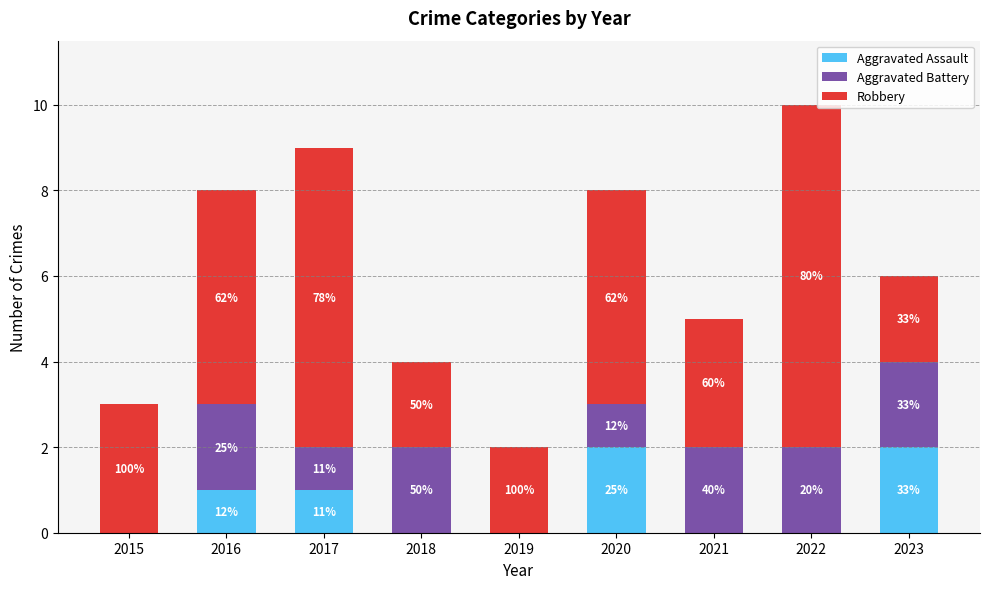

Does the chart contain stacked bars?

Yes